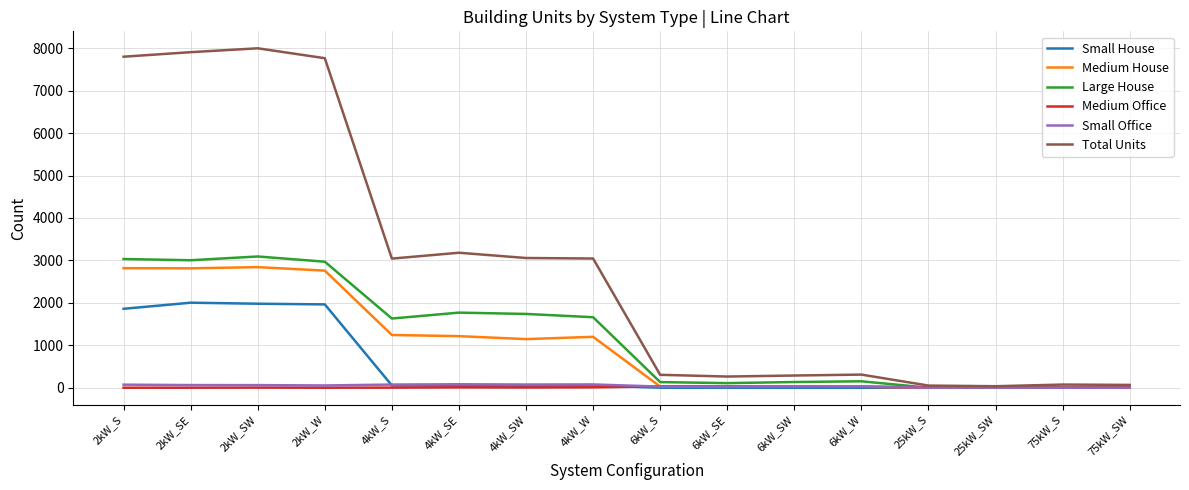

Is the value of Large House at 2kW_W greater than the value of Small House at 2kW_SE?

Yes